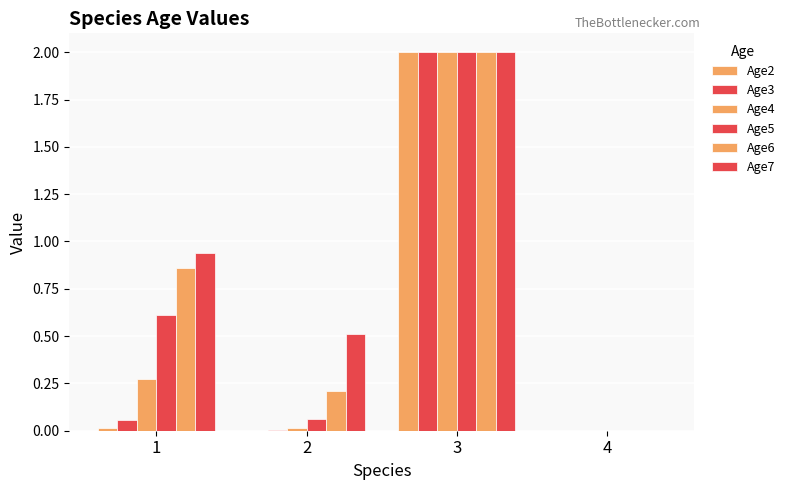

Rank the categories by Age3 value from highest to lowest.

3, 1, 2, 4